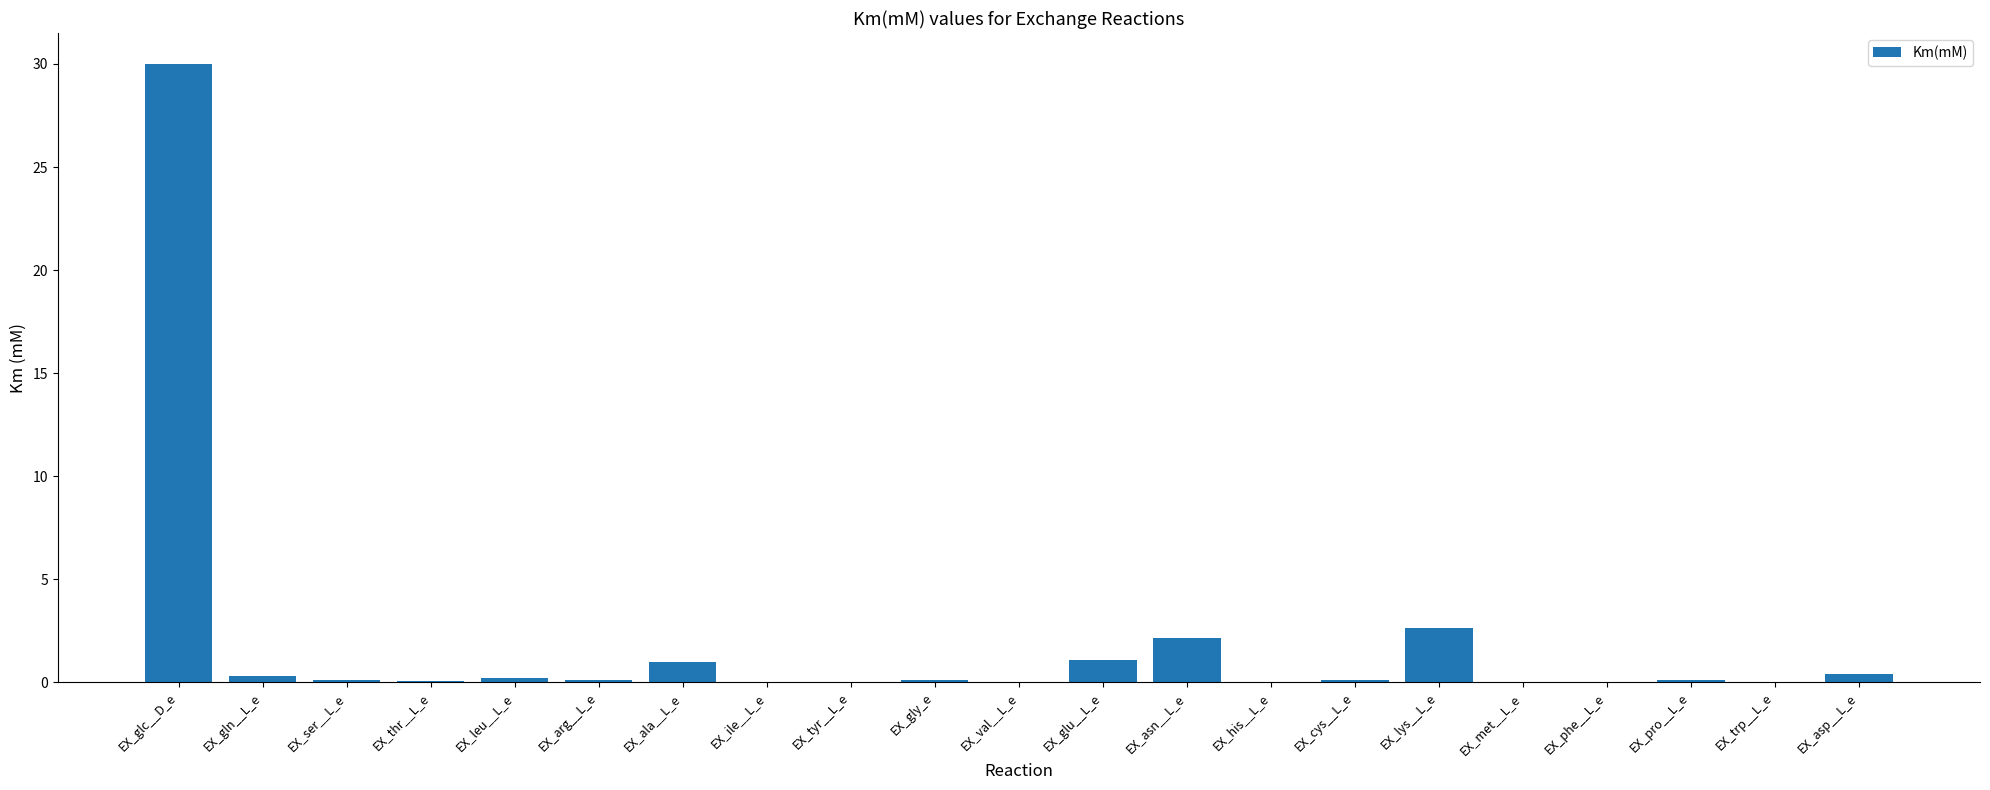

Which label corresponds to the largest value in the chart?

EX_glc__D_e